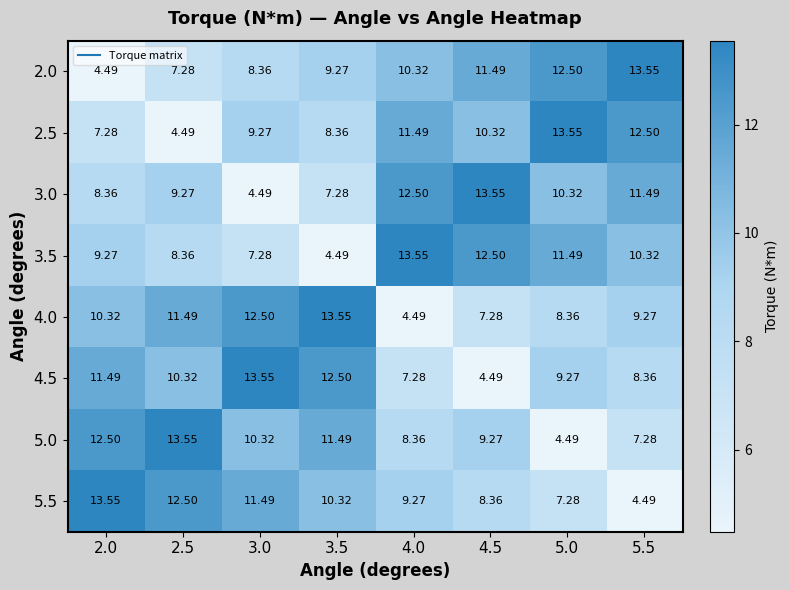

Reading right to left, list all the values displayed in this chart.

2.0: 5.5=13.6	5.0=12.5	4.5=11.5	4.0=10.3	3.5=9.3	3.0=8.4	2.5=7.3	2.0=4.5
2.5: 5.5=12.5	5.0=13.6	4.5=10.3	4.0=11.5	3.5=8.4	3.0=9.3	2.5=4.5	2.0=7.3
3.0: 5.5=11.5	5.0=10.3	4.5=13.6	4.0=12.5	3.5=7.3	3.0=4.5	2.5=9.3	2.0=8.4
3.5: 5.5=10.3	5.0=11.5	4.5=12.5	4.0=13.6	3.5=4.5	3.0=7.3	2.5=8.4	2.0=9.3
4.0: 5.5=9.3	5.0=8.4	4.5=7.3	4.0=4.5	3.5=13.6	3.0=12.5	2.5=11.5	2.0=10.3
4.5: 5.5=8.4	5.0=9.3	4.5=4.5	4.0=7.3	3.5=12.5	3.0=13.6	2.5=10.3	2.0=11.5
5.0: 5.5=7.3	5.0=4.5	4.5=9.3	4.0=8.4	3.5=11.5	3.0=10.3	2.5=13.6	2.0=12.5
5.5: 5.5=4.5	5.0=7.3	4.5=8.4	4.0=9.3	3.5=10.3	3.0=11.5	2.5=12.5	2.0=13.6